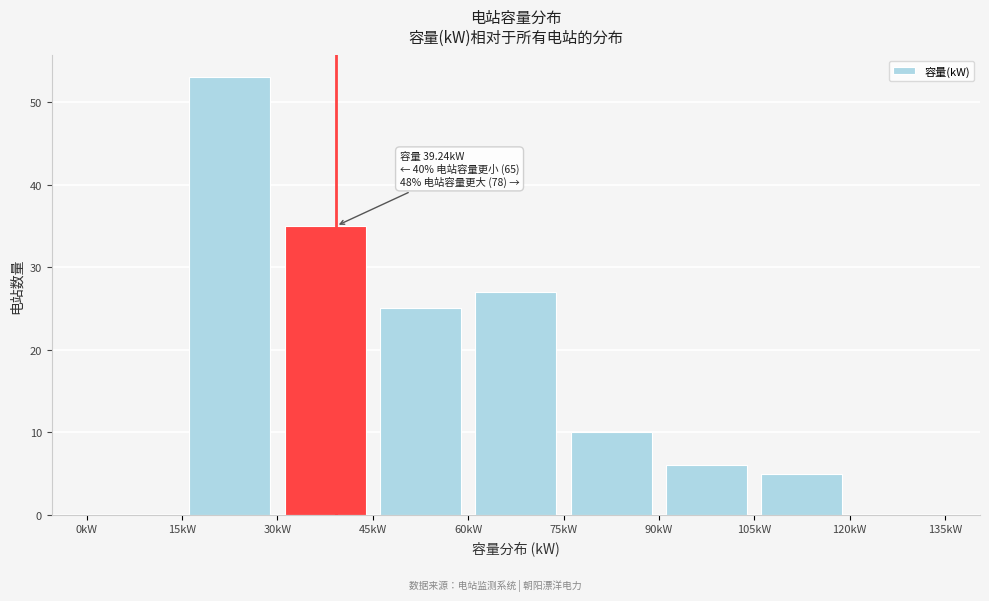

Over which range of the x-axis is the bar tallest?

15 to 30